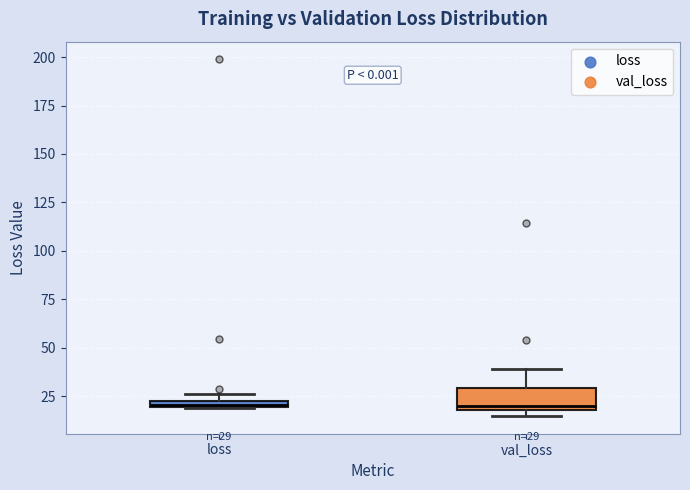

Comparing the boxes themselves (not the whiskers), which one is the tallest?

val_loss